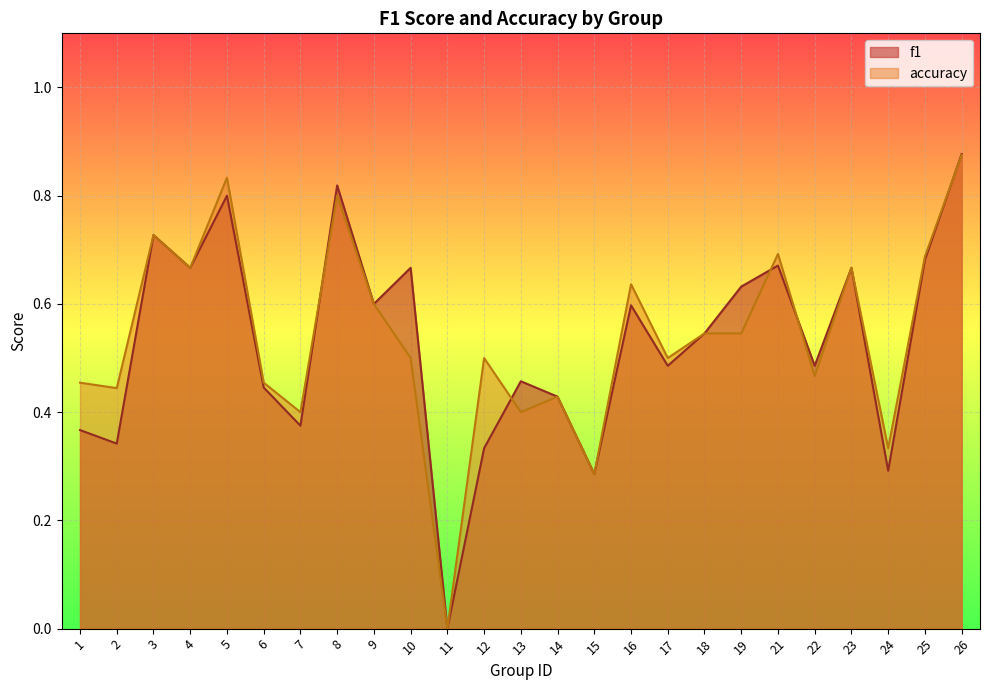

Between which two adjacent categories do f1 and accuracy first intersect?

7 and 8